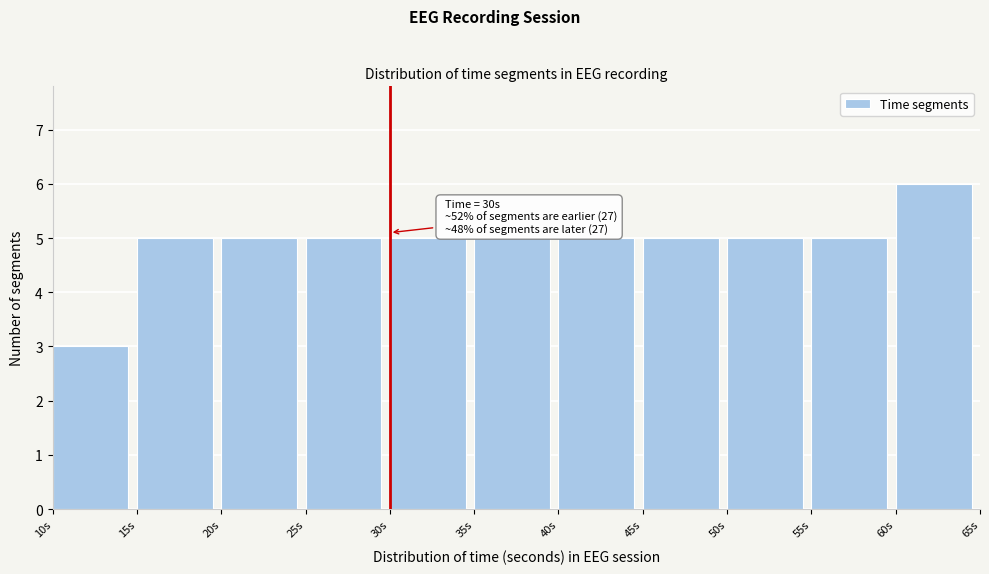

Over which range of the x-axis is the bar tallest?

60 to 65